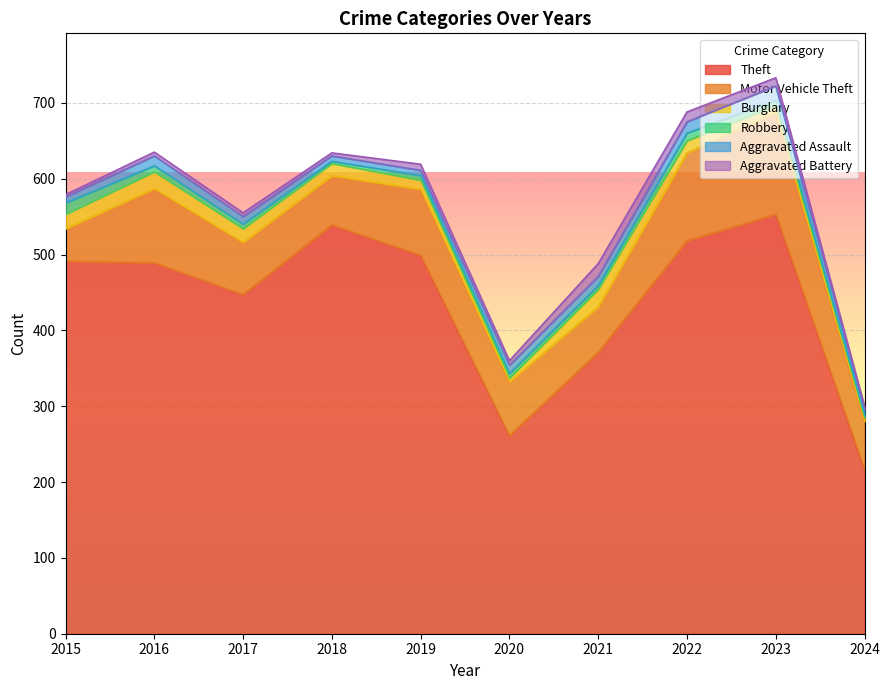

What is the sum of all Aggravated Assault values?

110